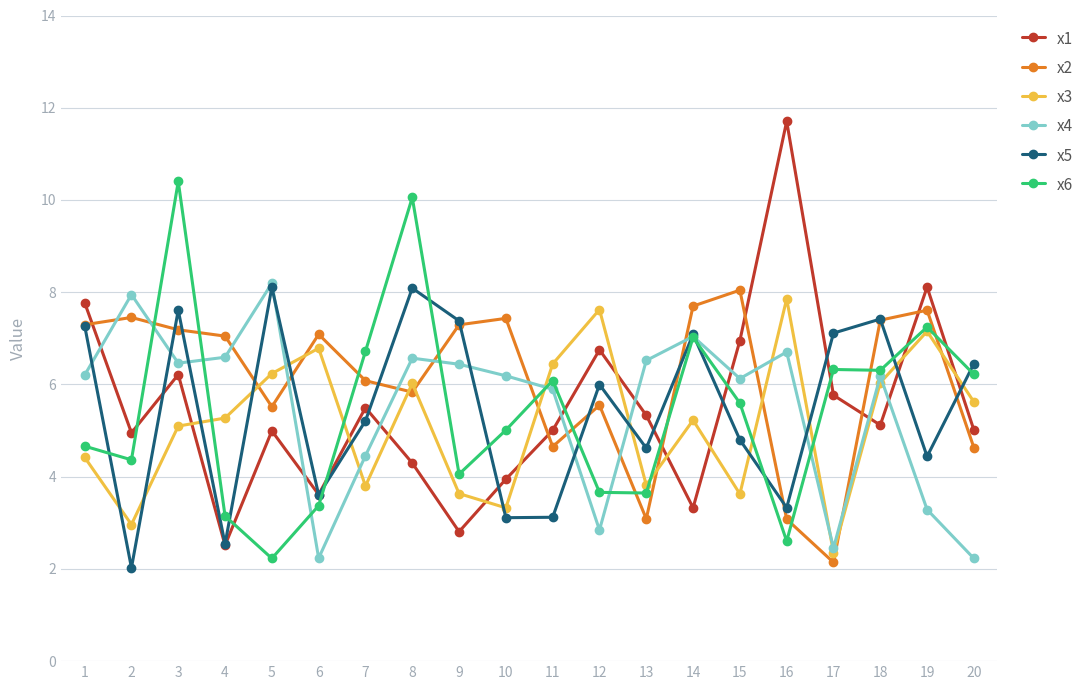

Which series ends up on top after the final intersection of x1 and x3?

x3